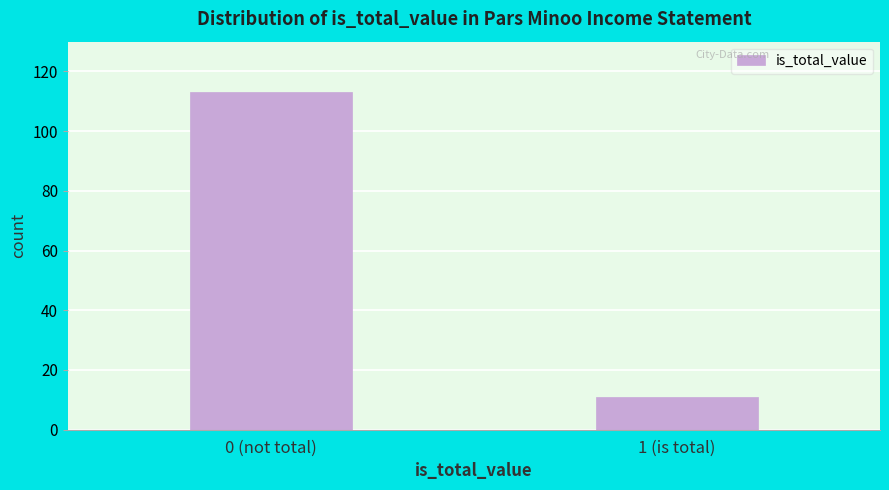

Reading left to right, extract all data points from this chart.

0 (not total)=113	1 (is total)=11